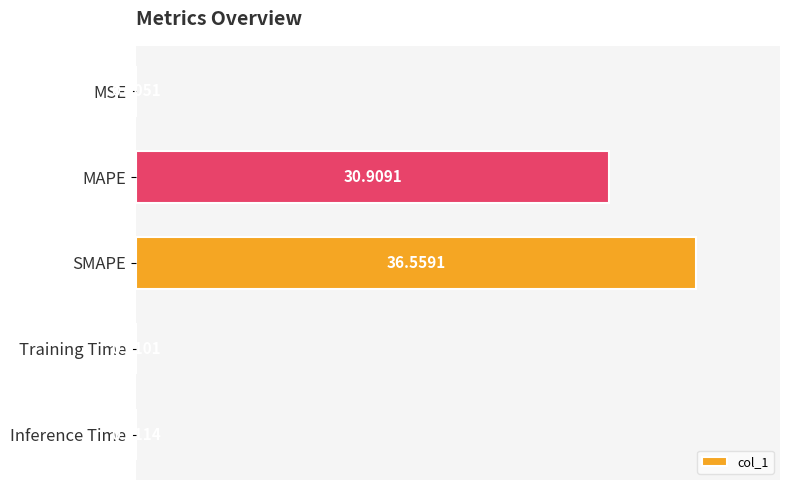

Between SMAPE and Inference Time, which is larger?

SMAPE